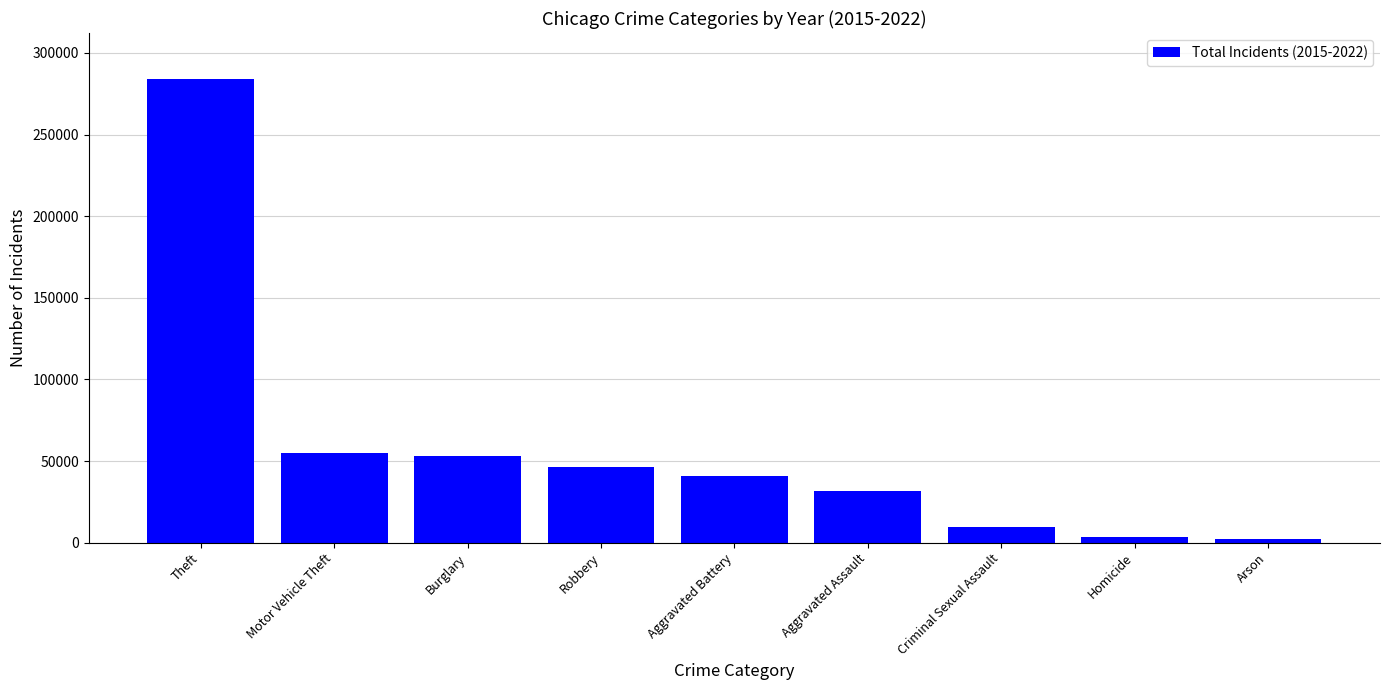

How many series are shown in this chart?

1